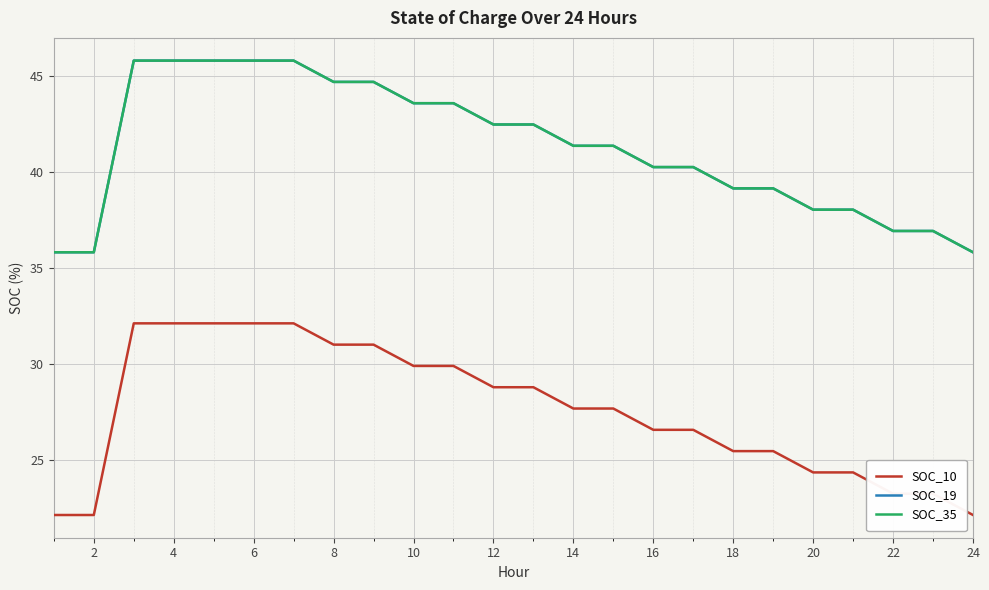

Does the chart display data point markers on the line(s)?

No